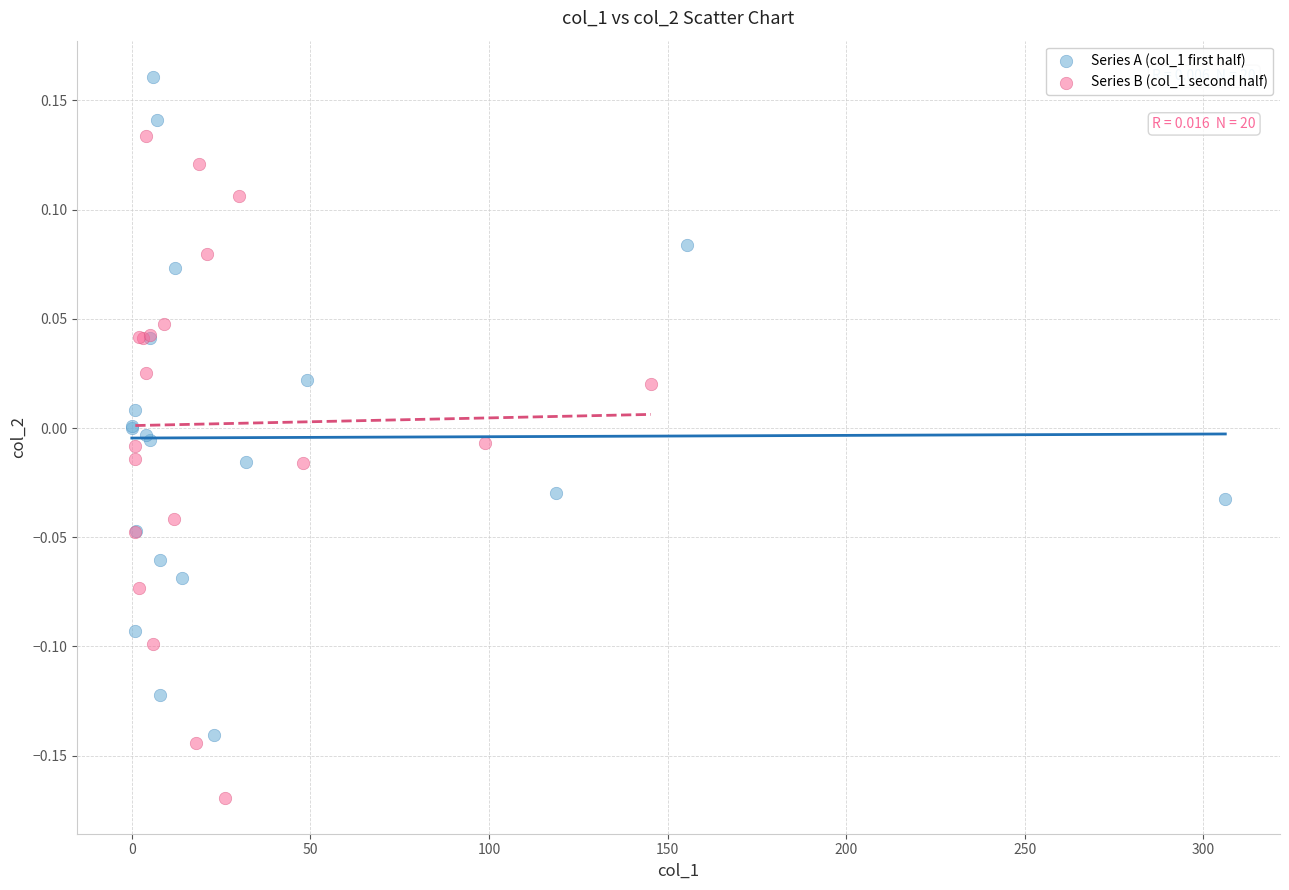

What are all the series names shown in the legend?

Series A (col_1 first half), Series B (col_1 second half)